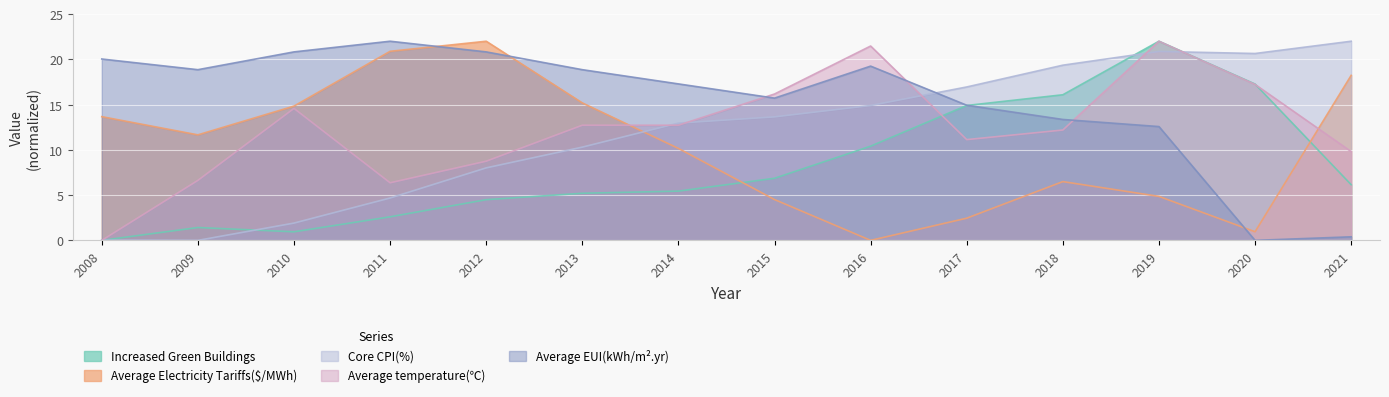

List the labels in order of Core CPI(%) value, largest first.

2021, 2019, 2020, 2018, 2017, 2016, 2015, 2014, 2013, 2012, 2011, 2010, 2008, 2009